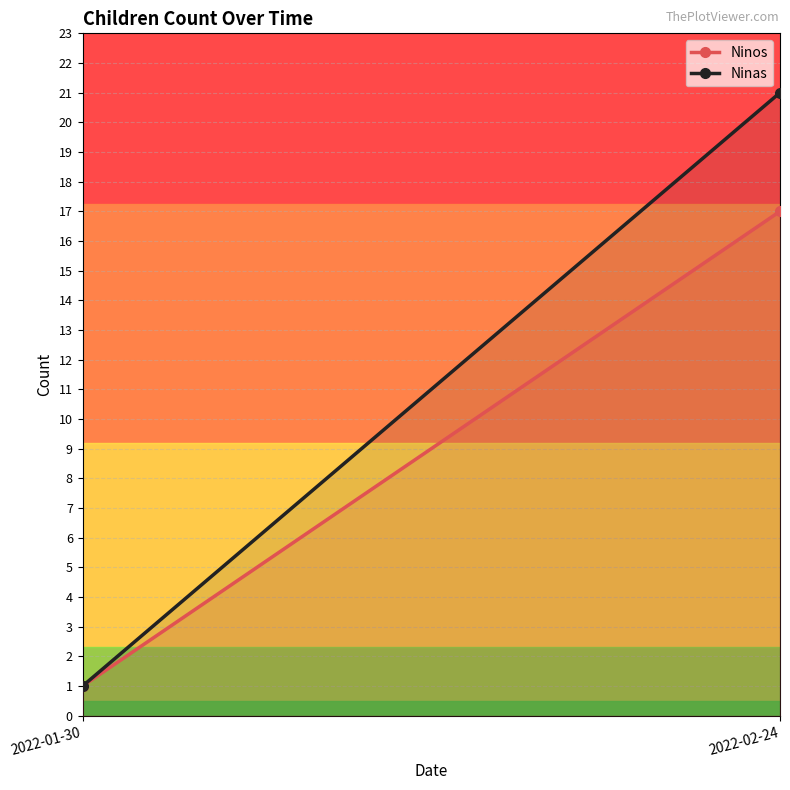

At how many categories does at least one series exceed 10?

1